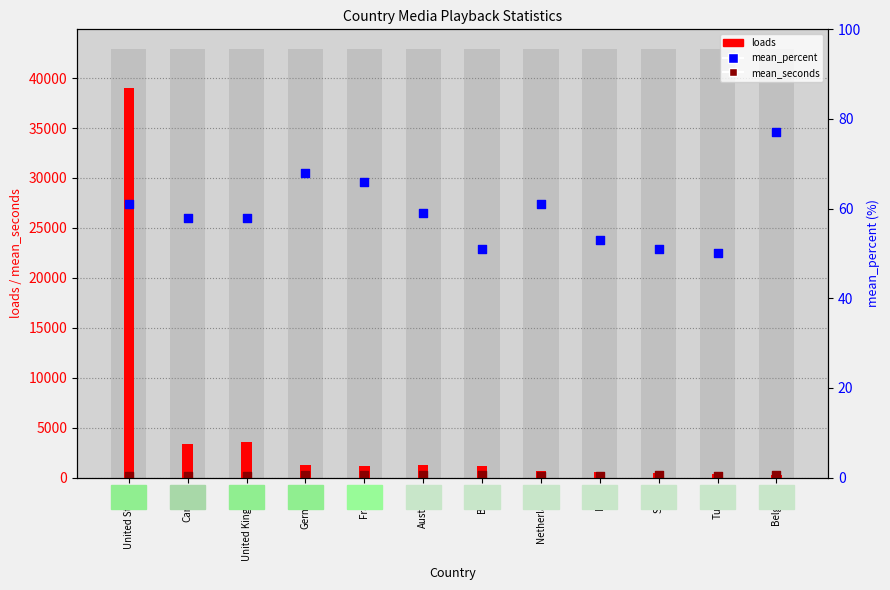

Which series reaches the maximum Y coordinate?

loads